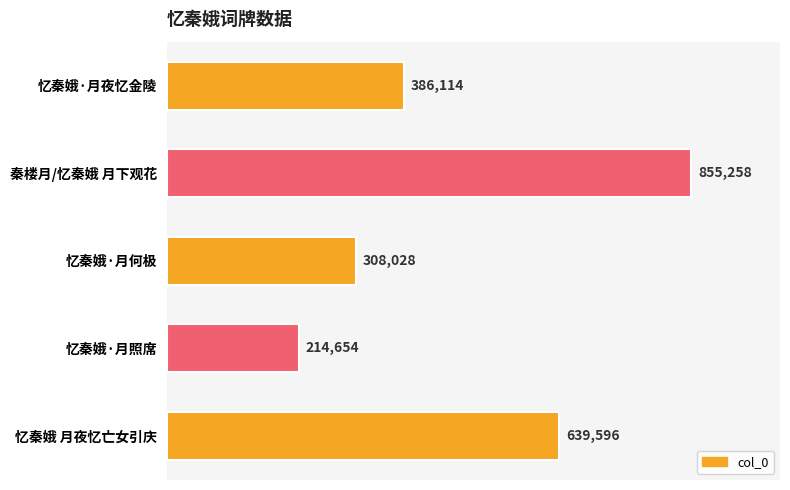

List the labels in order of value, smallest first.

忆秦娥·月照席, 忆秦娥·月何极, 忆秦娥·月夜忆金陵, 忆秦娥 月夜忆亡女引庆, 秦楼月/忆秦娥 月下观花